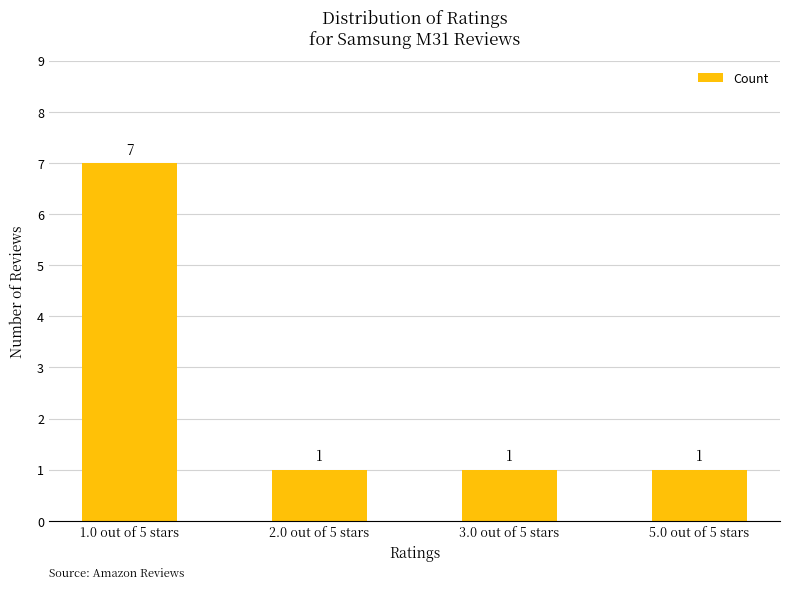

What is the ratio of the value at 1.0 out of 5 stars to the value at 5.0 out of 5 stars?

7.0